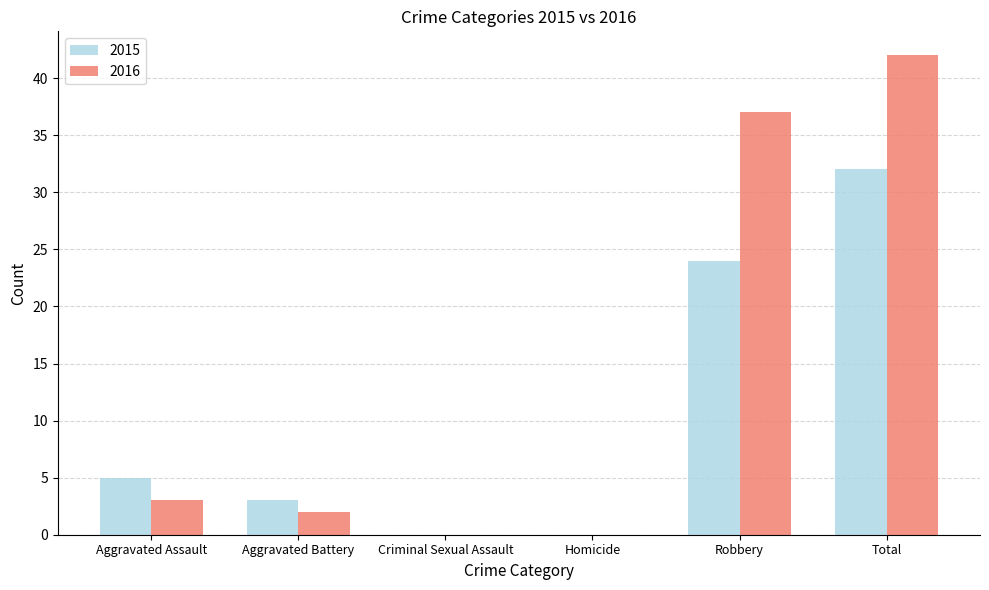

What is the difference between the 2015 values at Total and Aggravated Battery?

29